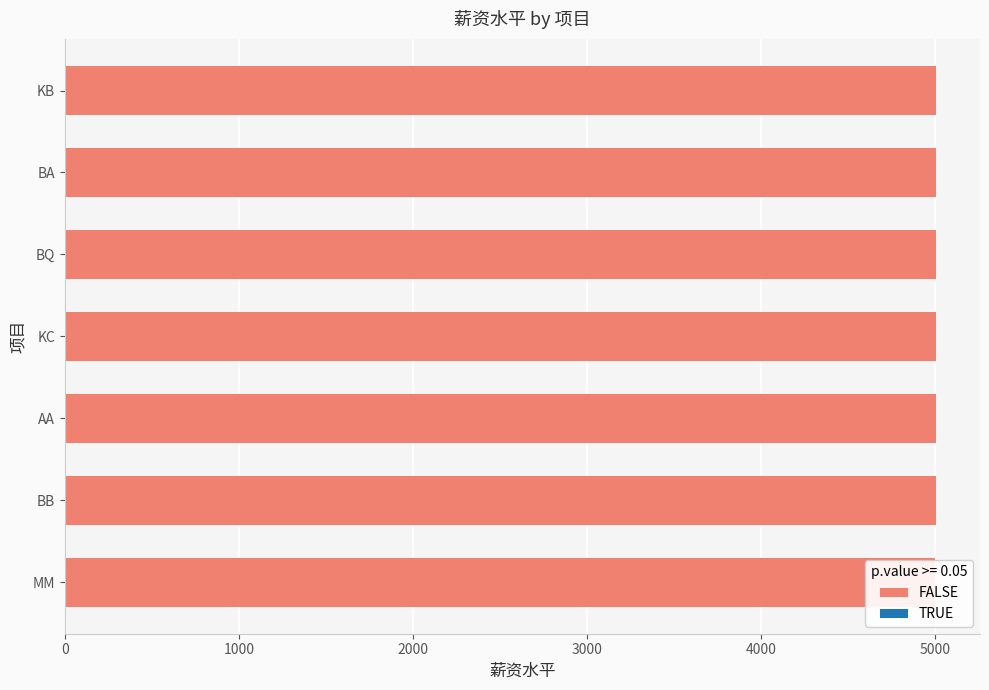

What is the change in value from MM to KB?

+6